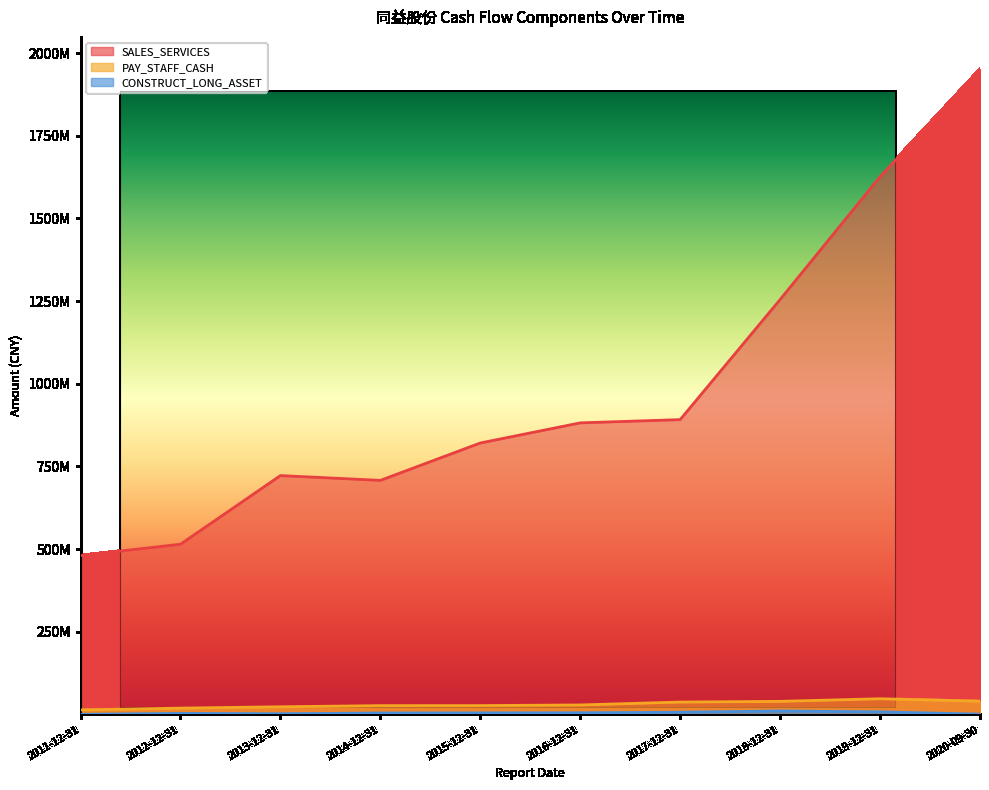

True or false: CONSTRUCT_LONG_ASSET and SALES_SERVICES intersect in this chart.

False